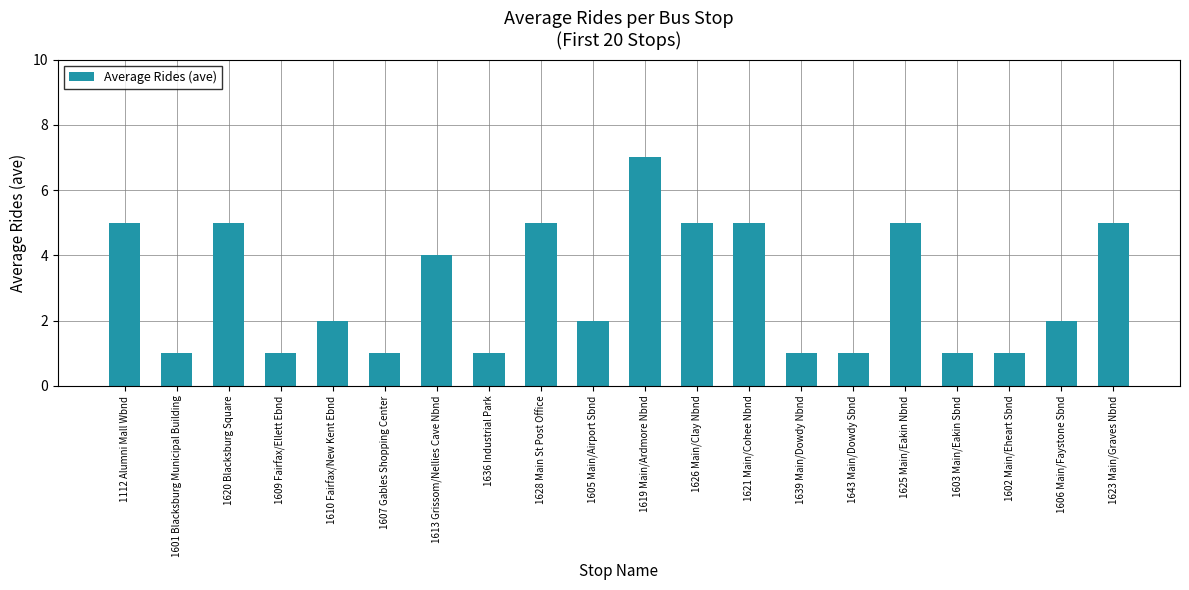

What is the value of the 4th bar from the left?

1